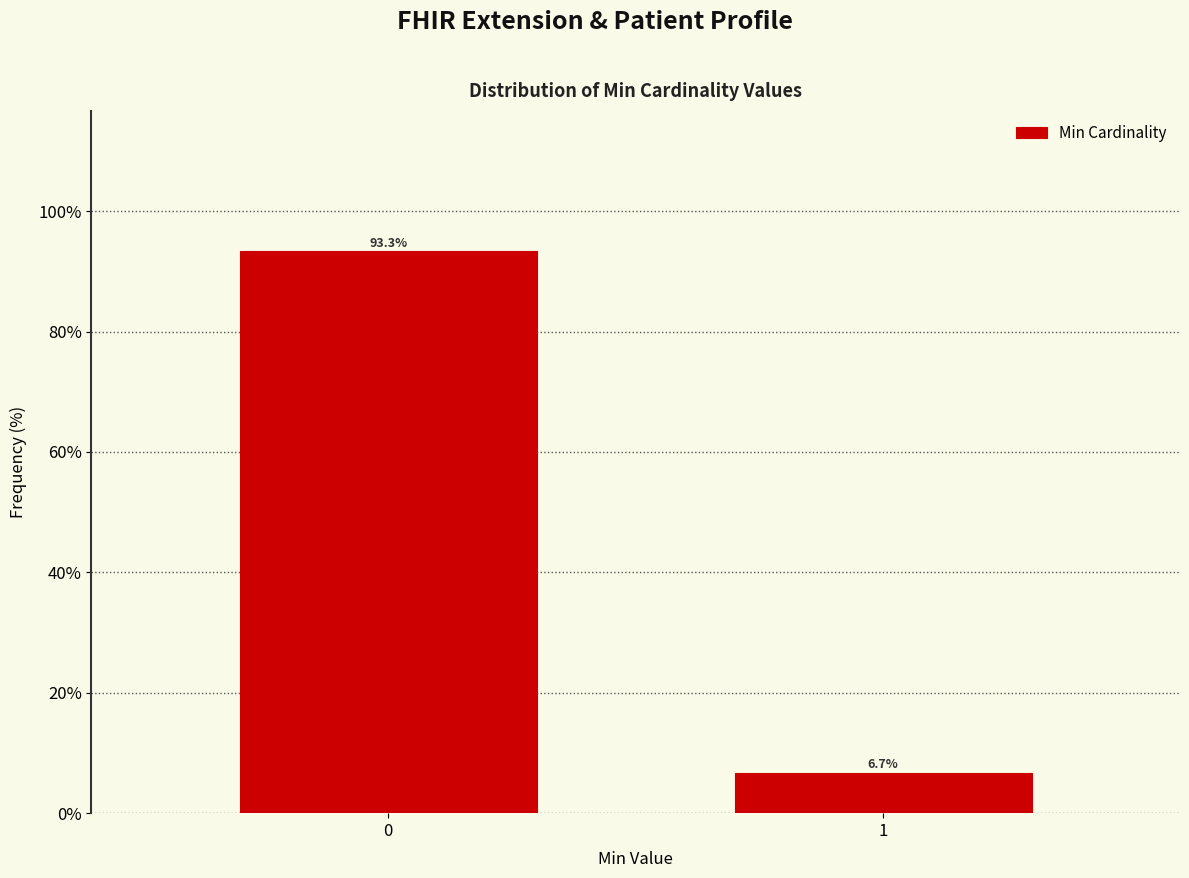

Reading left to right, extract all data points from this chart.

0=93.3	1=6.7